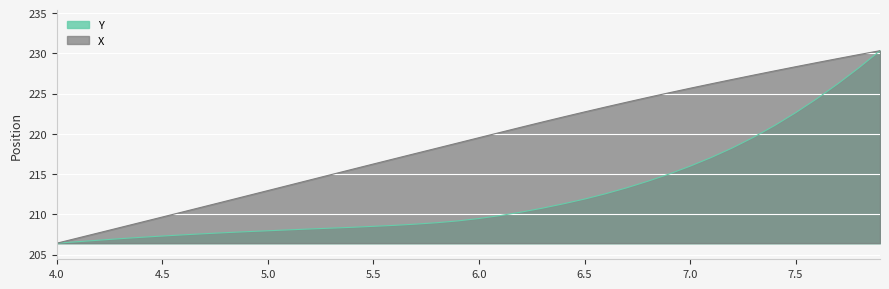

Reading right to left, what are all the values shown in this chart?

X: 230.3	229.9	229.4	228.9	228.3	227.8	227.3	226.8	226.2	225.7	225.1	224.5	223.9	223.3	222.7	222.1	221.5	220.8	220.2	219.5	218.9	218.2	217.6	216.9	216.3	215.6	214.9	214.3	213.6	213.0	212.3	211.6	211.0	210.3	209.7	209.0	208.4	207.7	207.1	206.4
Y: 230.3	228.2	226.2	224.4	222.6	221.0	219.6	218.3	217.1	216.0	215.0	214.1	213.3	212.6	211.9	211.3	210.8	210.3	209.9	209.5	209.2	209.0	208.8	208.6	208.5	208.4	208.3	208.2	208.1	208.0	207.9	207.7	207.6	207.5	207.3	207.2	207.0	206.8	206.6	206.4